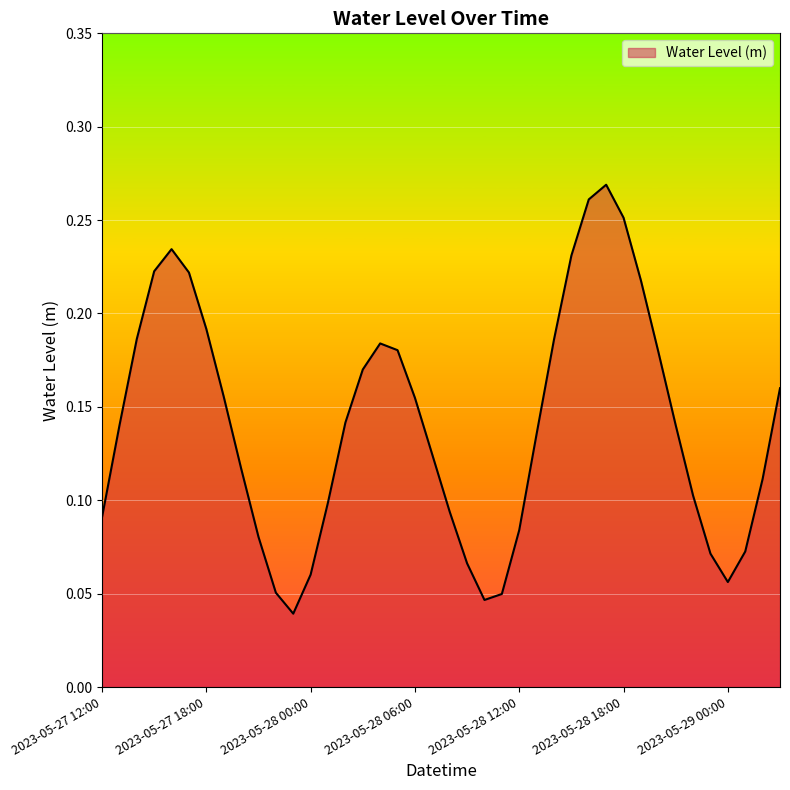

Count the number of data series in this chart.

1